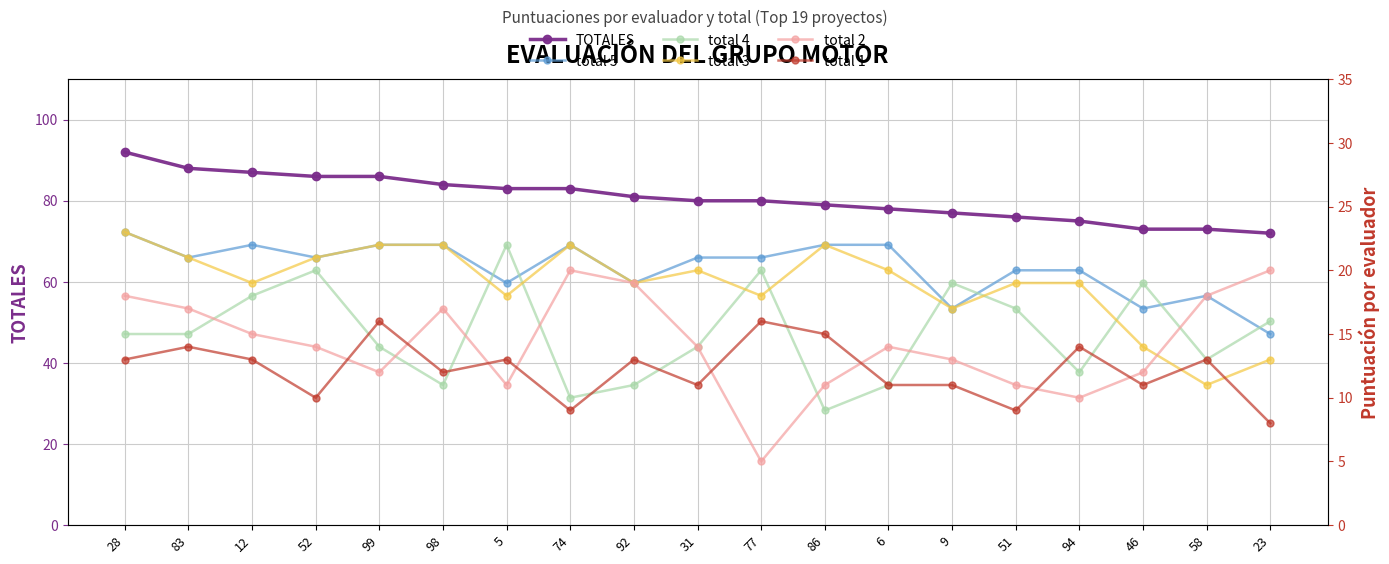

At 46, list the series in order from largest to smallest.

TOTALES, total 4, total 5, total 3, total 2, total 1